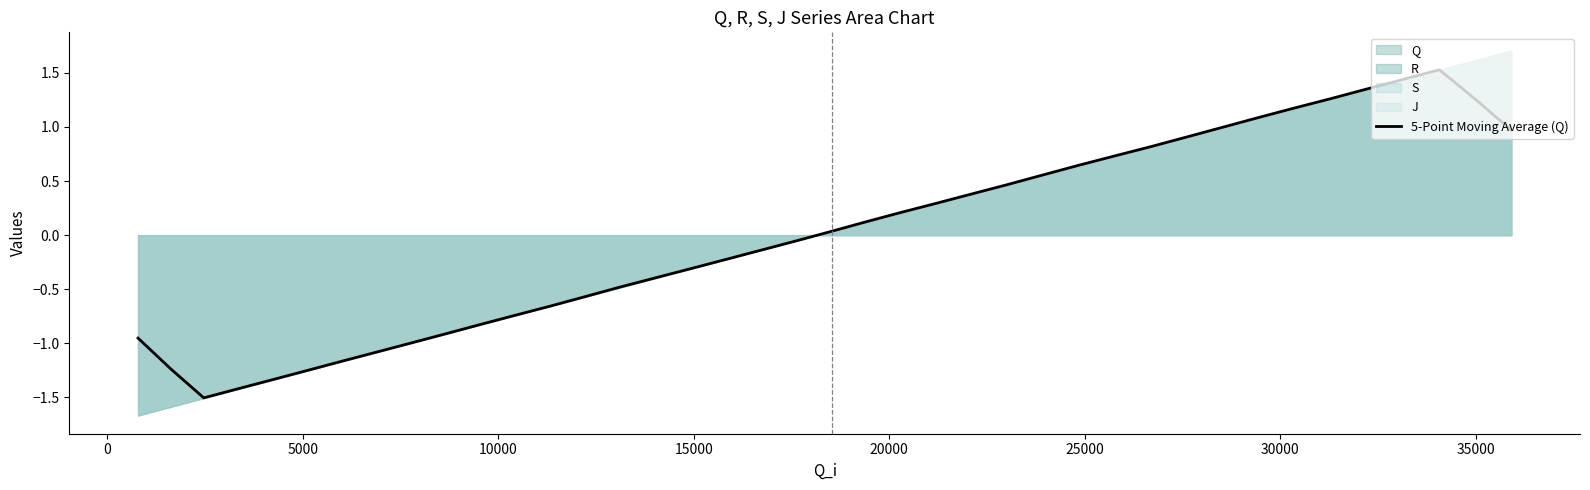

How many points are lower than both their immediate neighbors (excluding endpoints)?

1